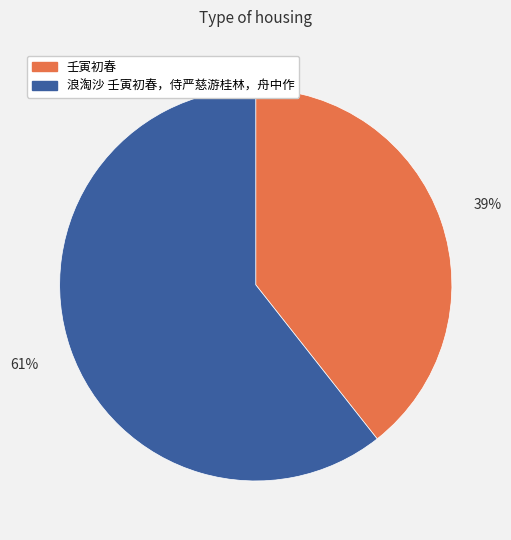

Is it true that 浪淘沙 壬寅初春，侍严慈游桂林，舟中作 is 61% of the pie?

True